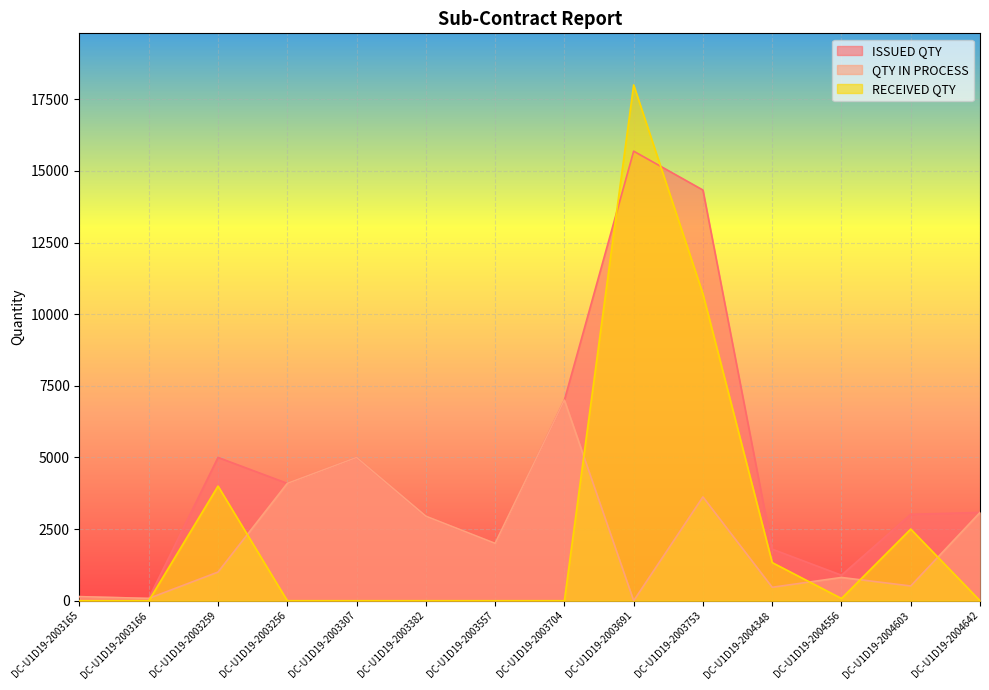

What position from the right is DC-U1D19-2004642?

1